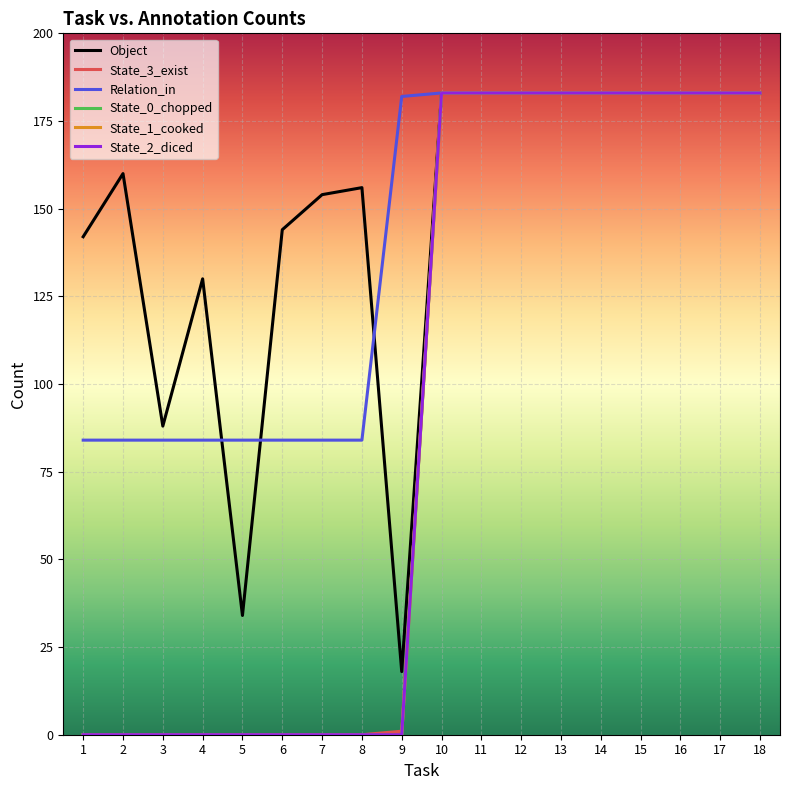

Does the chart have visible grid lines?

Yes